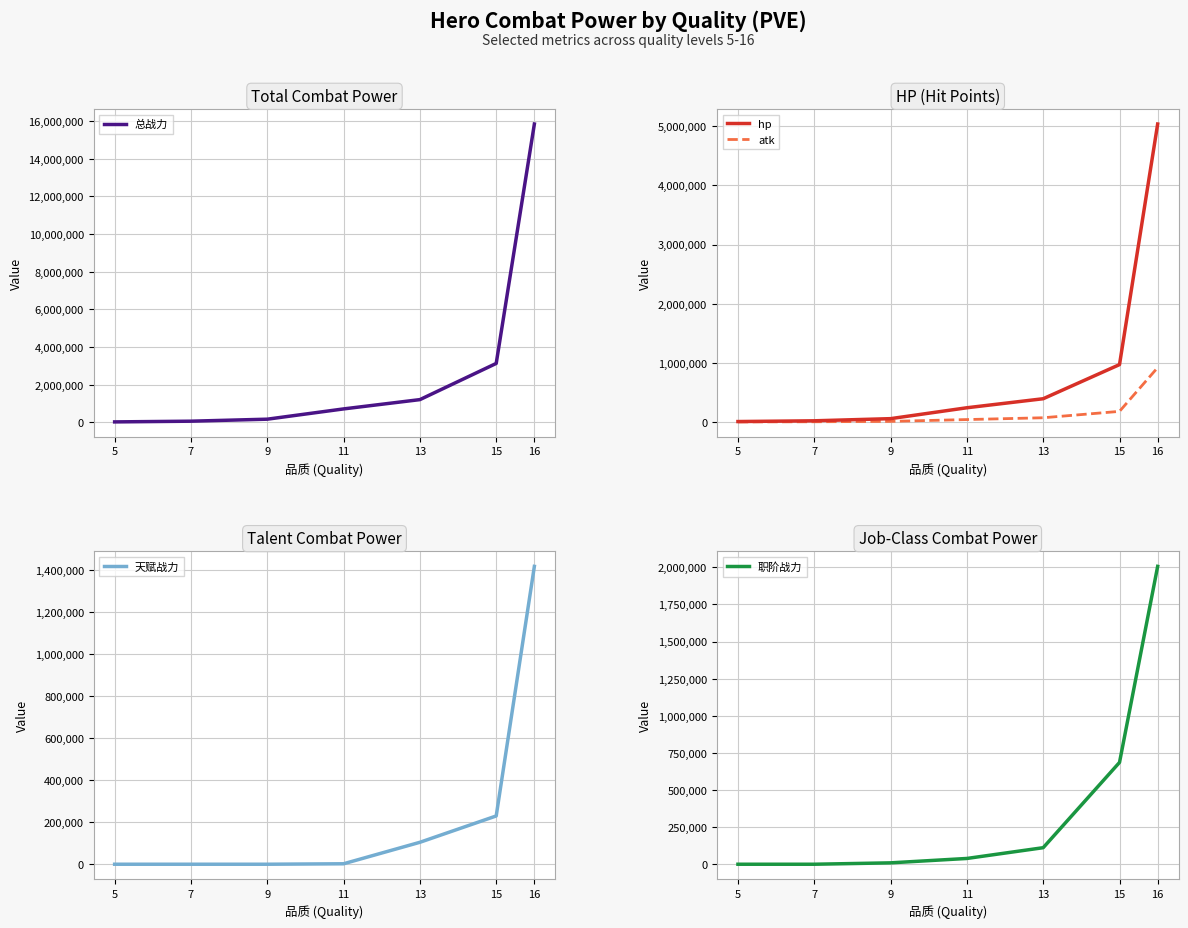

Count the number of categories in the chart.

7